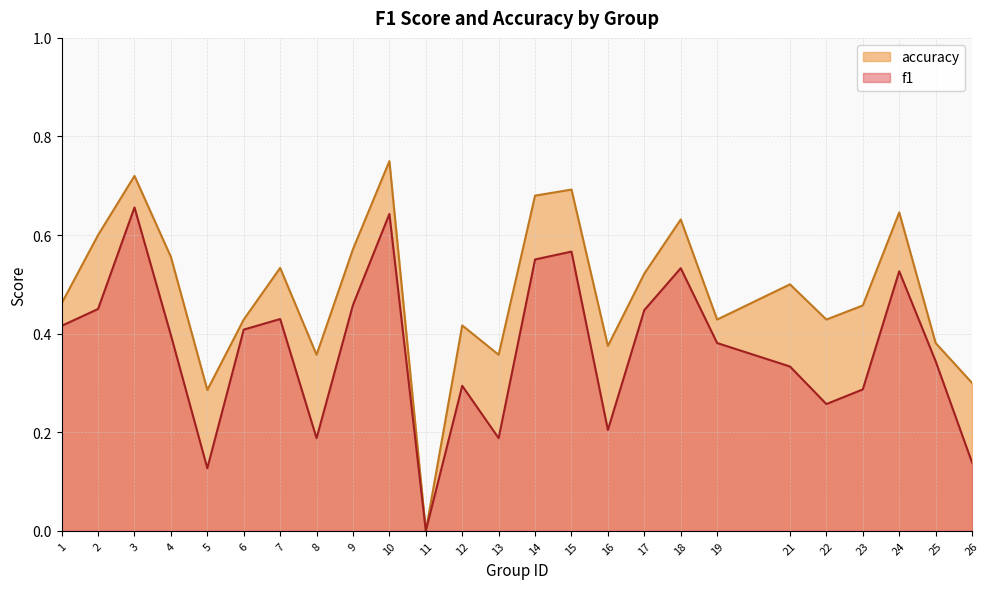

Rank the categories by f1 value from highest to lowest.

3, 10, 15, 14, 18, 24, 9, 2, 17, 7, 1, 6, 4, 19, 25, 21, 12, 23, 22, 16, 8, 13, 26, 5, 11